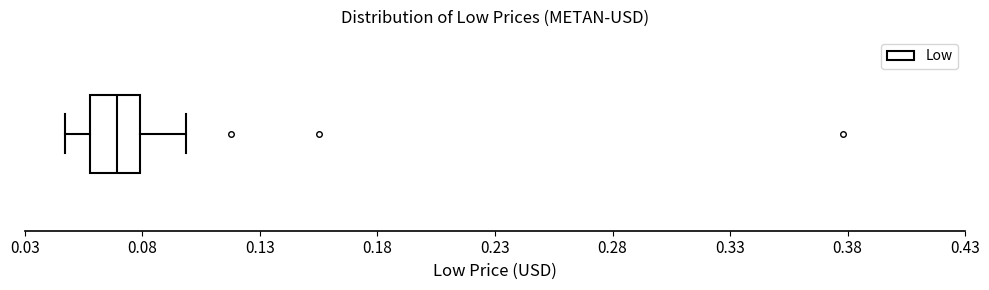

Read this box plot against the x-axis: the position of the median line, the range covered by the box, and the ends of both whiskers. The values are not printed on the chart, so give them approximately, as read against the axis.

median 0.070, box 0.060 to 0.080, whiskers 0.045 to 0.100